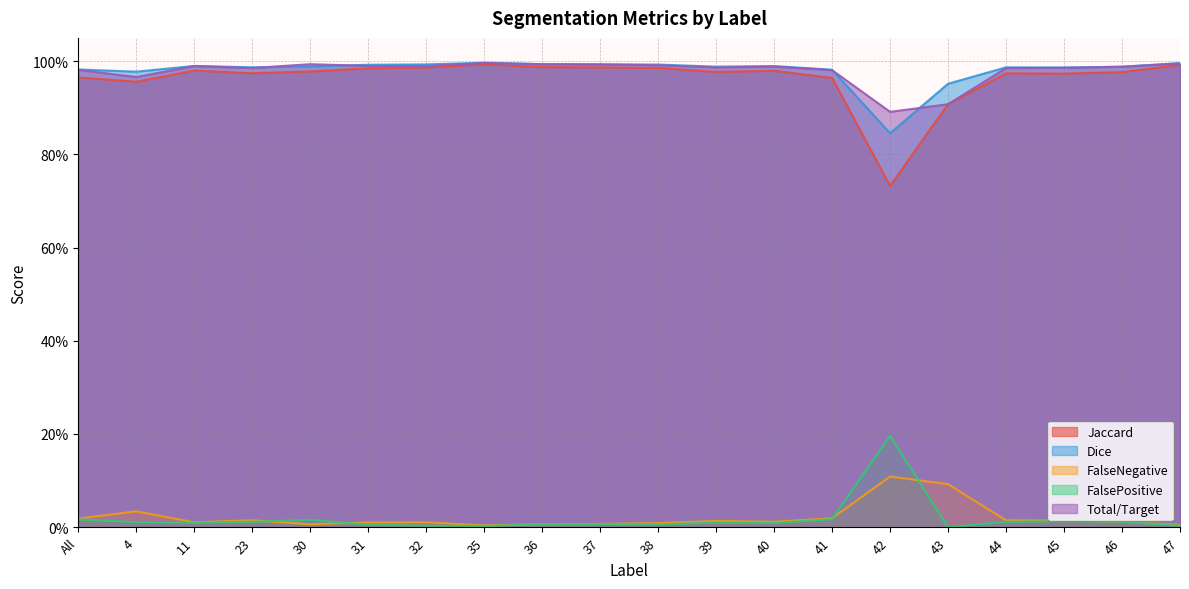

Rank the series at 36 from lowest to highest value.

FalseNegative, FalsePositive, Jaccard, Dice, Total/Target